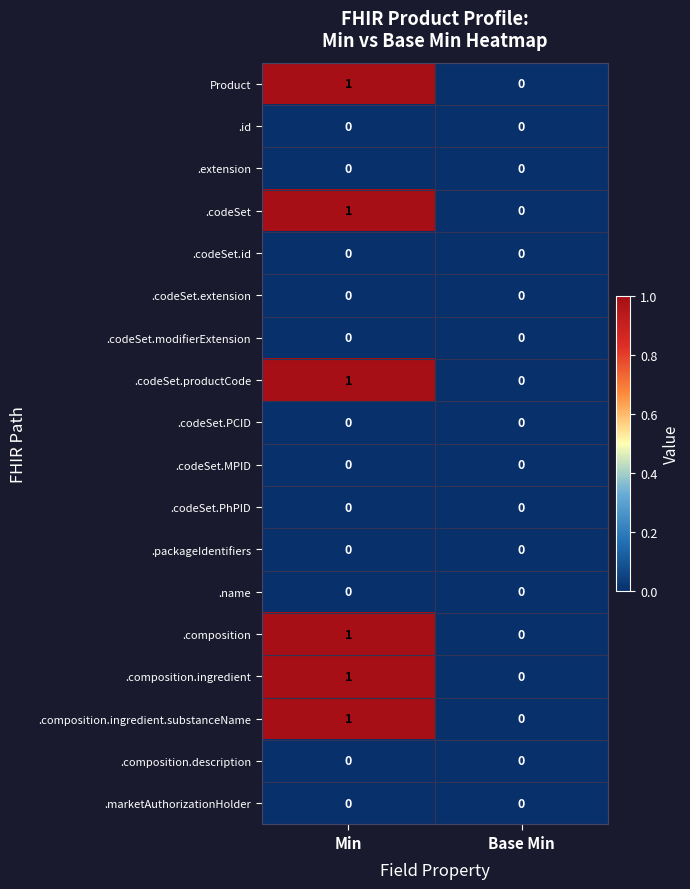

At which category is the sum across all series the highest?

Min